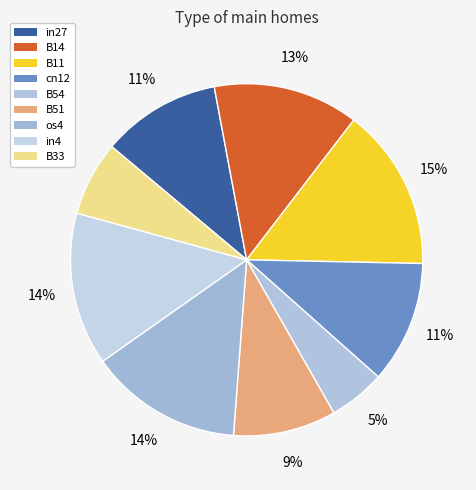

What is the change in value from B51 to os4?

+0.3